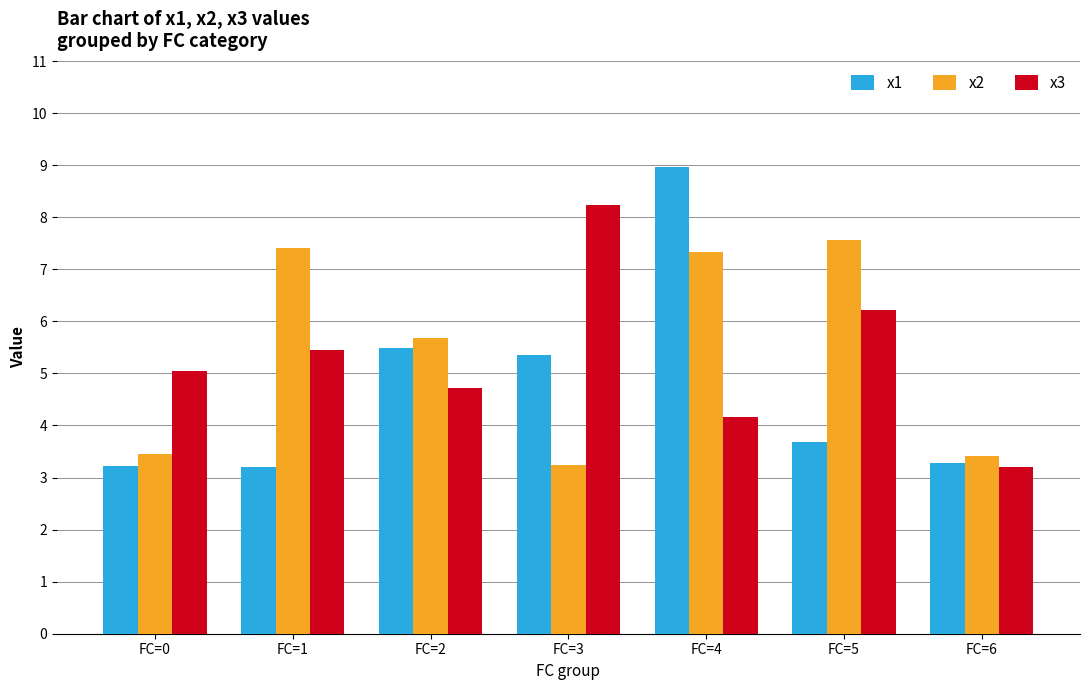

What is the value of the x2 bar at the 1st from the left?

3.5